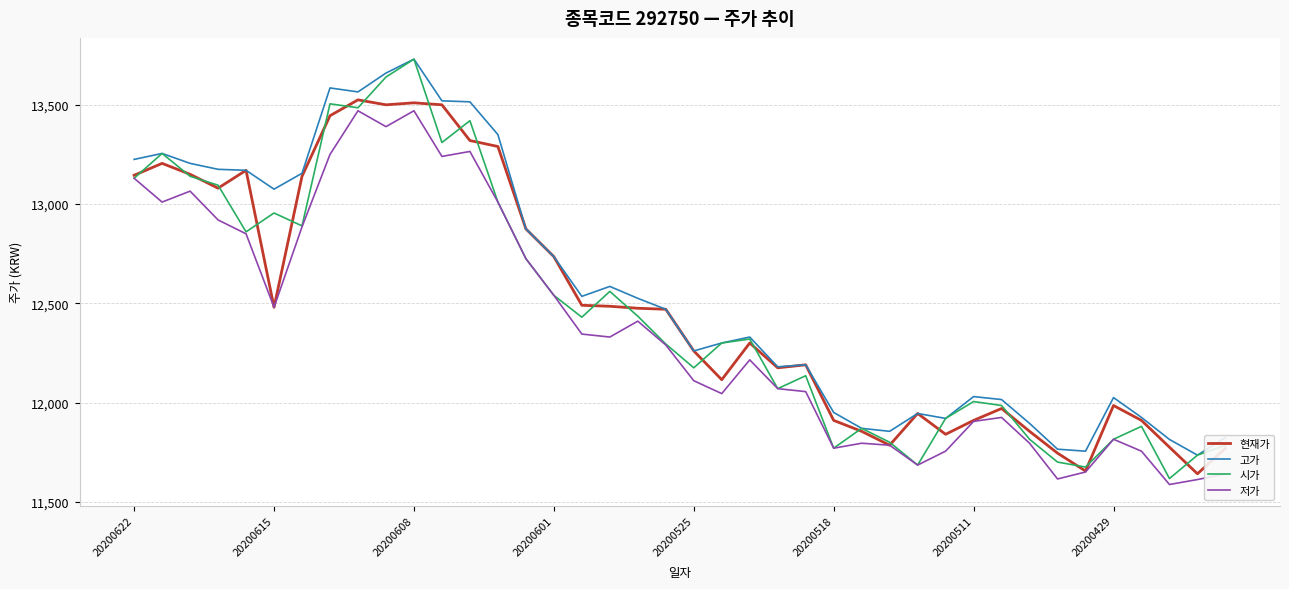

Which series has the widest spread of values?

시가